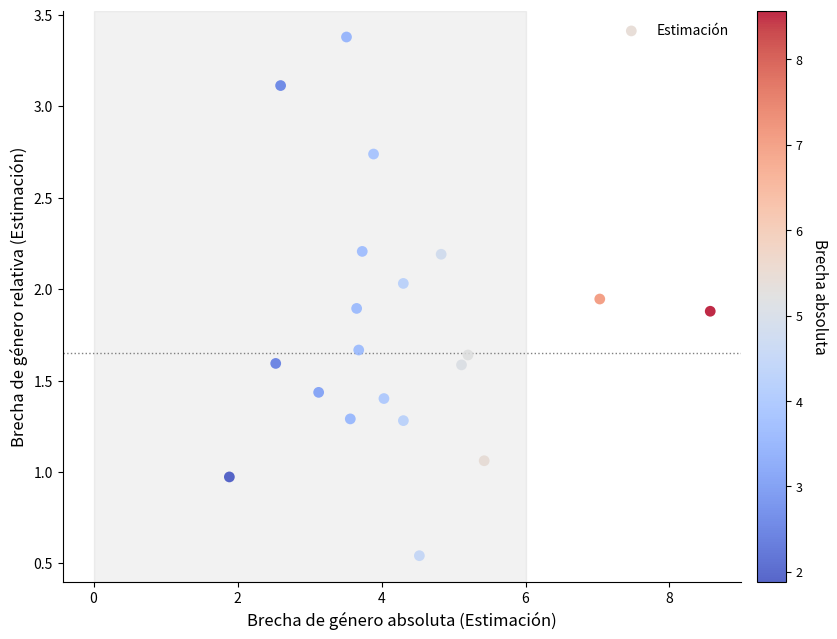

What is the range of Y values (max minus min)?

2.8